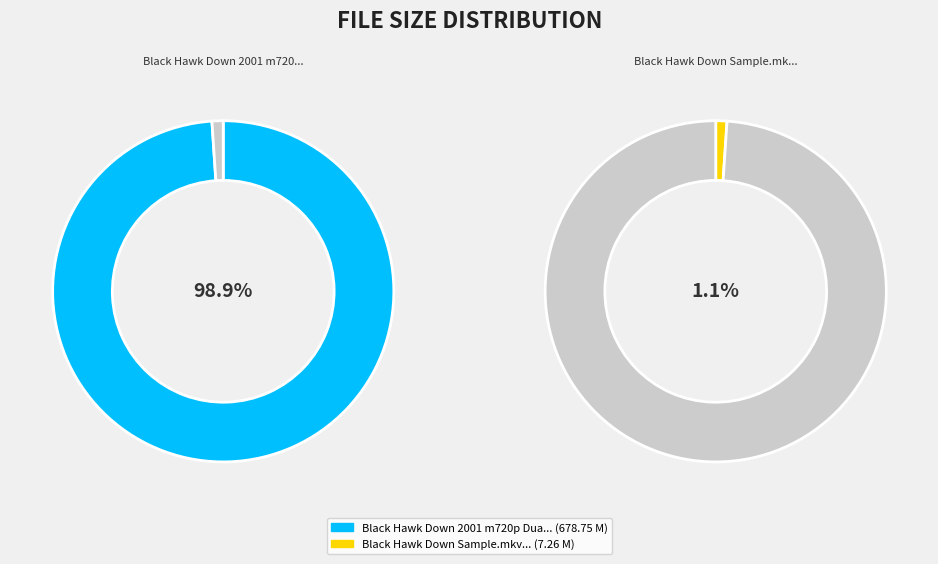

Which category has the smallest portion of the pie?

Black Hawk Down Sample.mkv